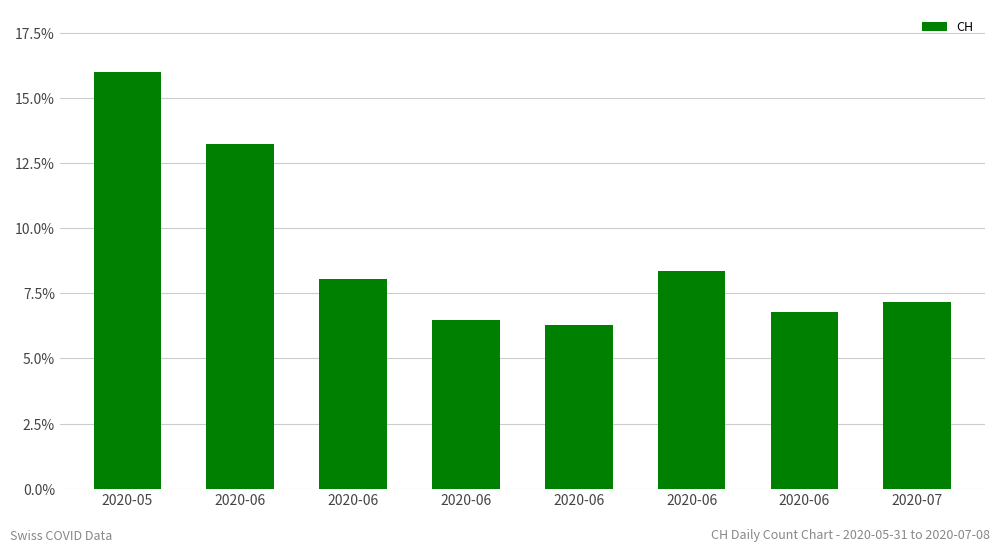

What is the sum of all values?

72.3